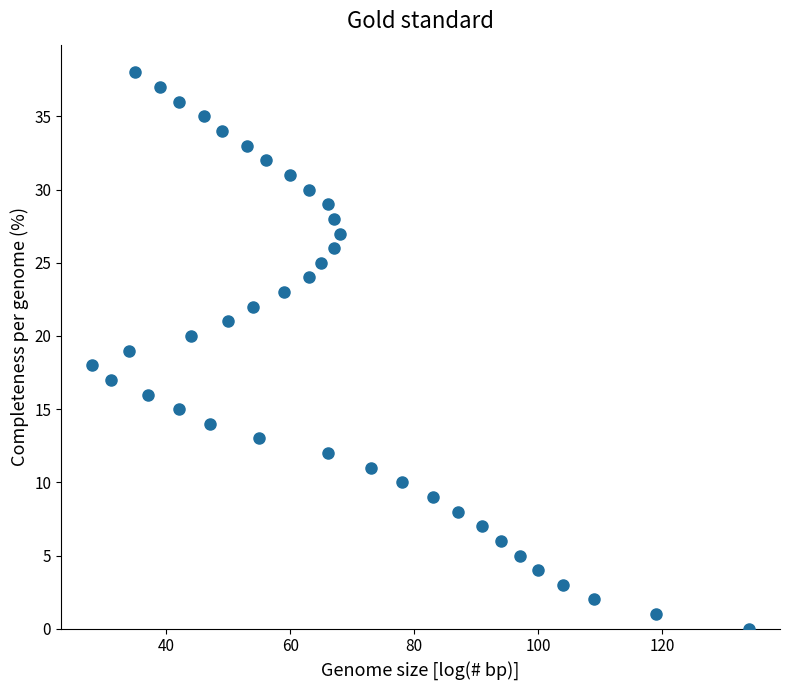

What is the range of X values (max minus min)?

106